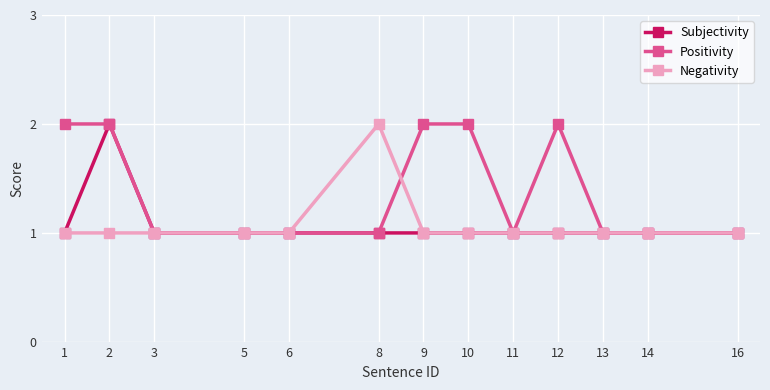

Is it true that Subjectivity equals 1 at 16?

True